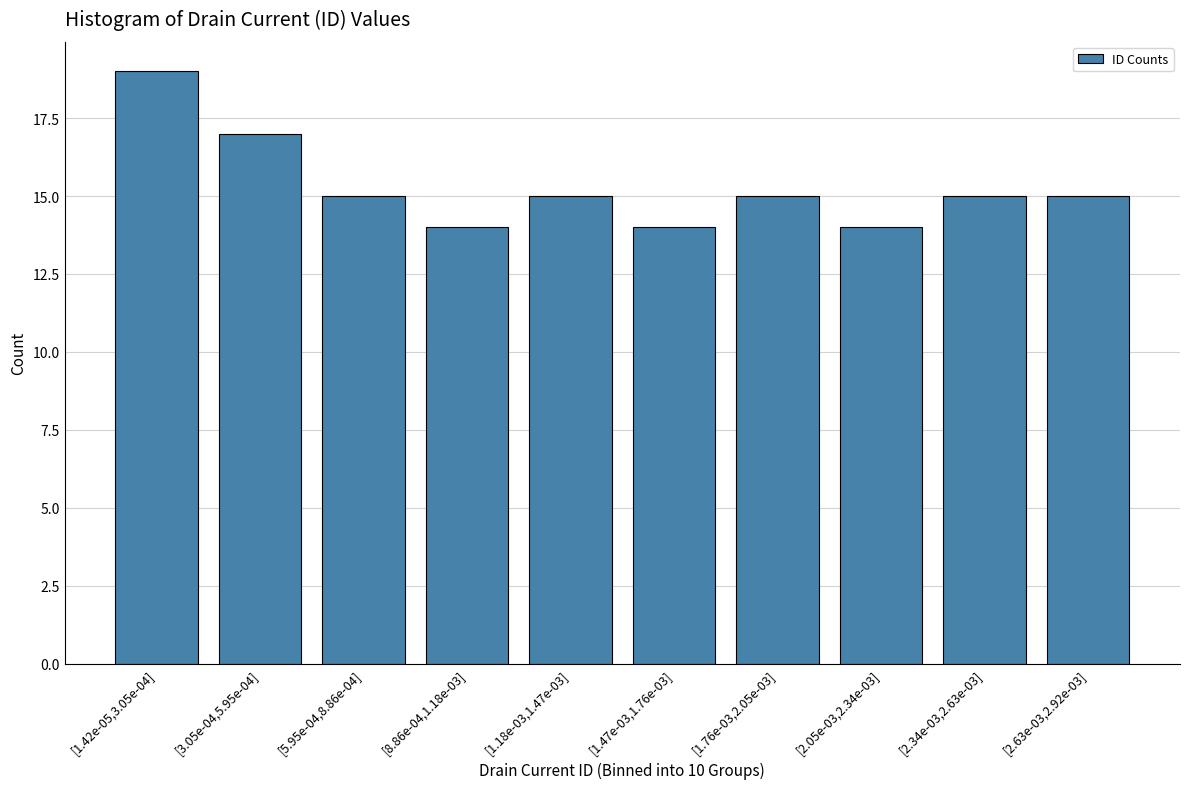

Reading left to right, what are all the values shown in this chart?

[1.42e-05,3.05e-04]=19	[3.05e-04,5.95e-04]=17	[5.95e-04,8.86e-04]=15	[8.86e-04,1.18e-03]=14	[1.18e-03,1.47e-03]=15	[1.47e-03,1.76e-03]=14	[1.76e-03,2.05e-03]=15	[2.05e-03,2.34e-03]=14	[2.34e-03,2.63e-03]=15	[2.63e-03,2.92e-03]=15